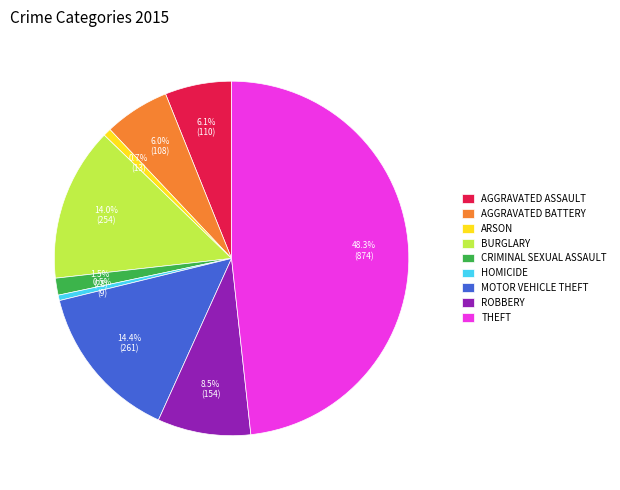

How much of the chart is everything except AGGRAVATED ASSAULT?

93.9%